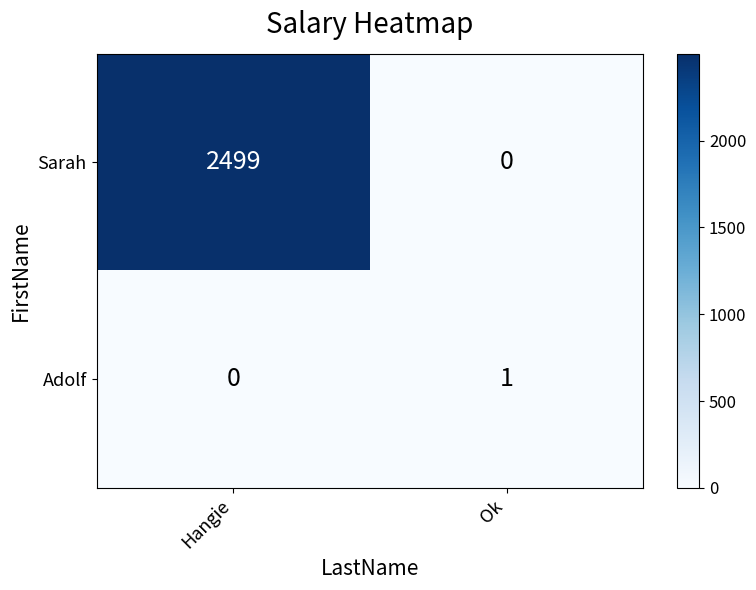

At which label is Adolf closest to 0?

Hangie